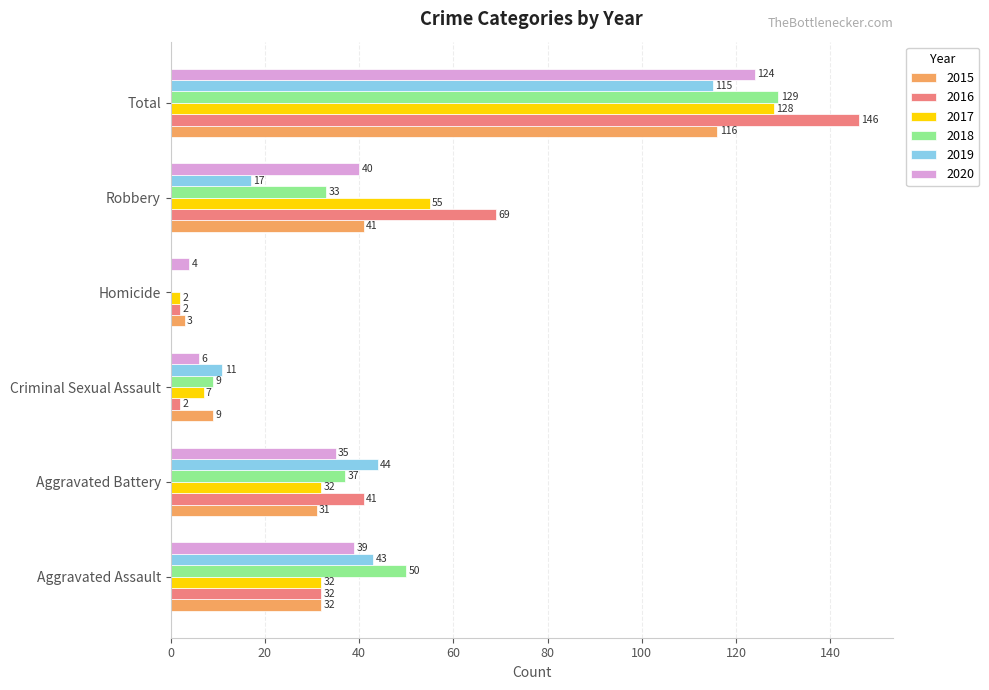

The value of 2015 at Robbery is 41. True or false?

True